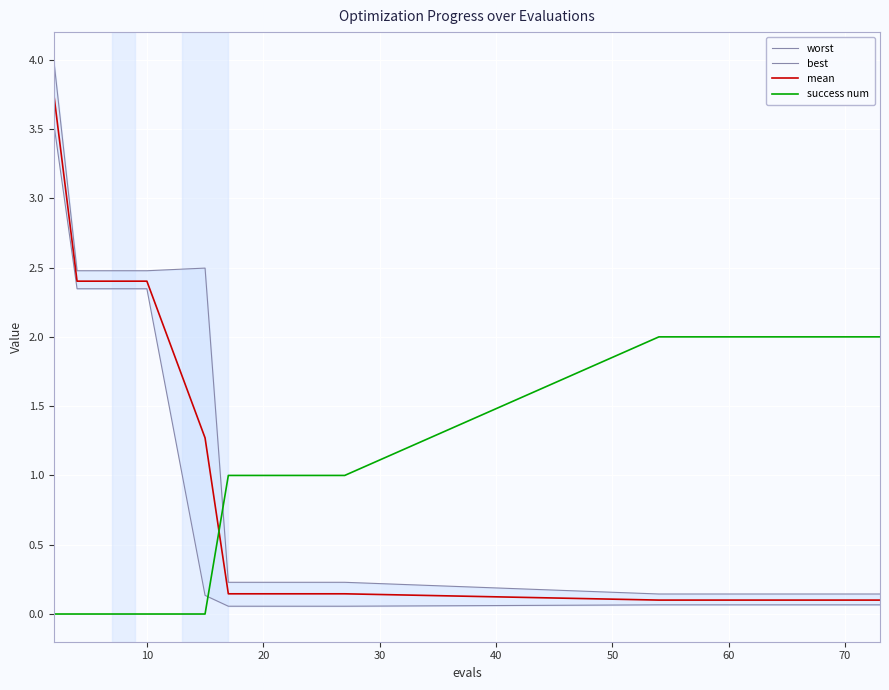

True or false: best has more than 0 points higher than both neighbors.

False